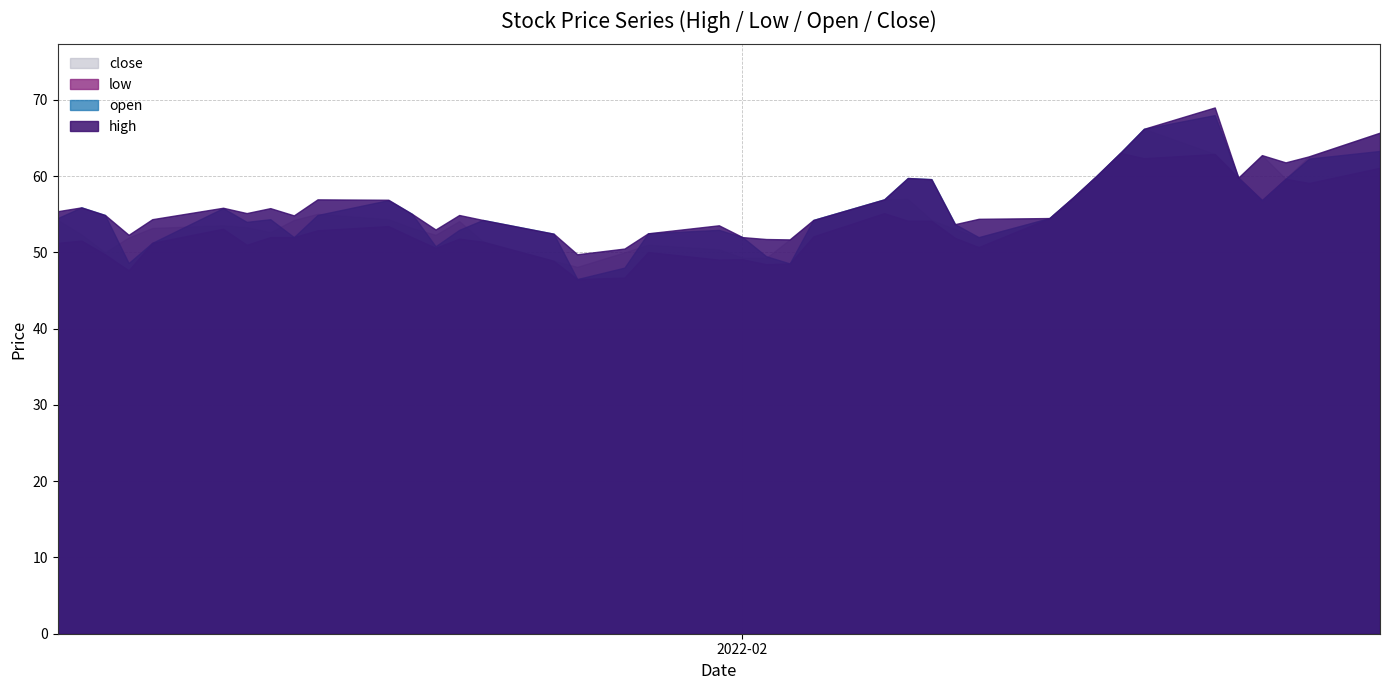

How many distinct data groups are displayed?

4